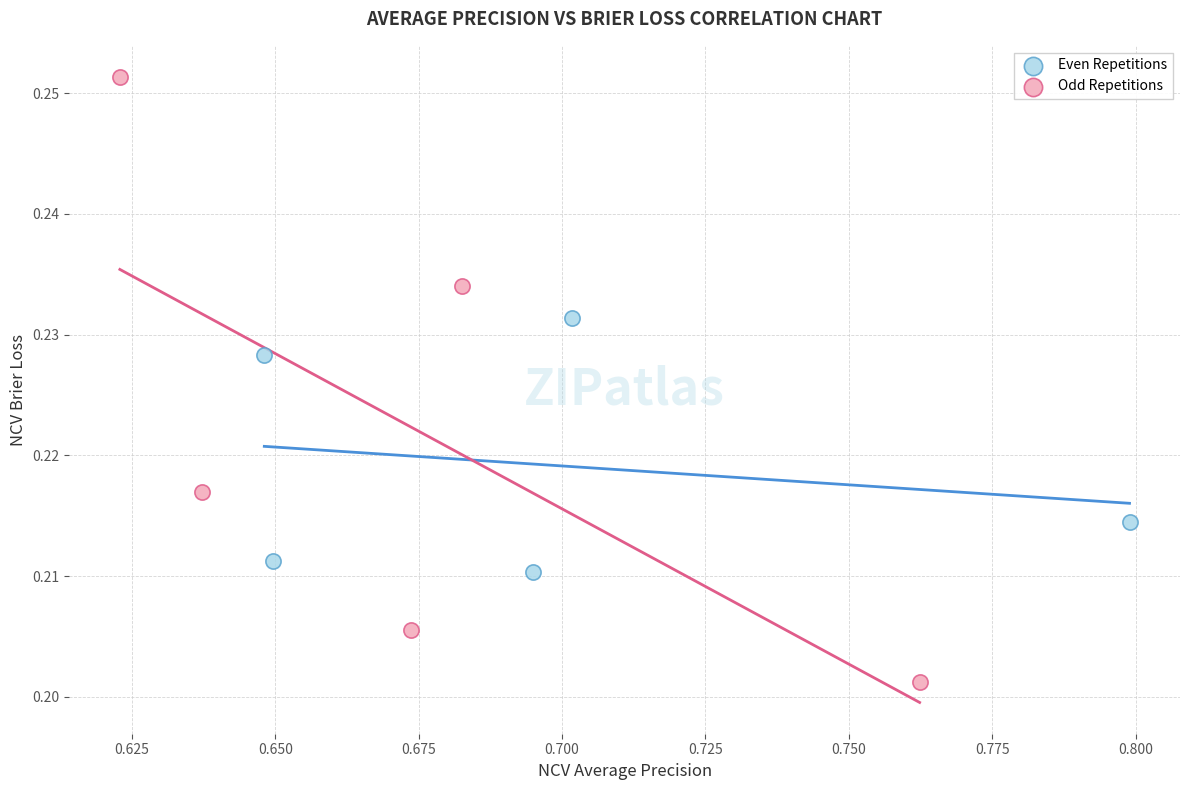

Which series has the widest spread of Y values?

Odd Repetitions